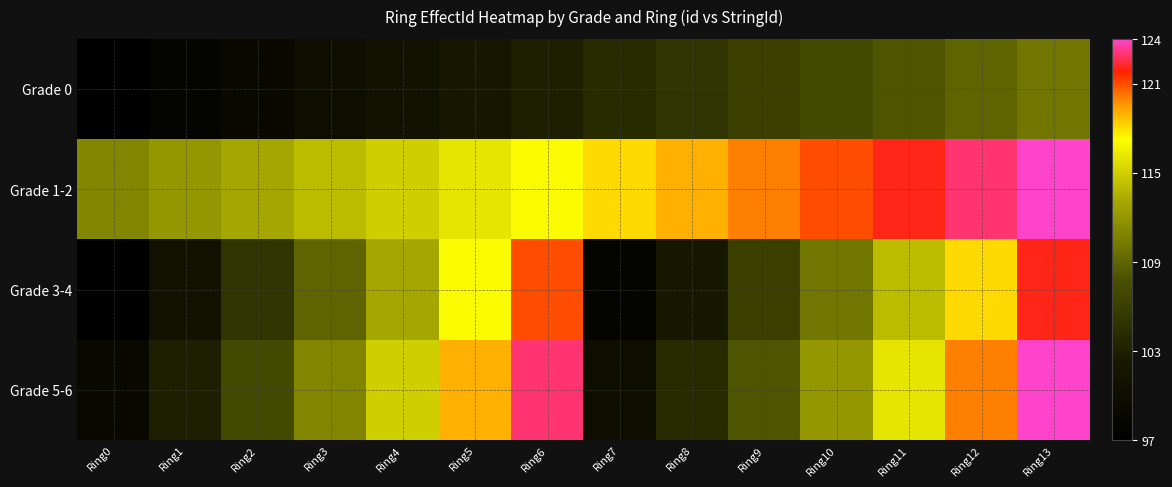

Reading left to right, list all the values displayed in this chart.

Grade 0: Ring0=97	Ring1=98	Ring2=99	Ring3=100	Ring4=101	Ring5=102	Ring6=103	Ring7=104	Ring8=105	Ring9=106	Ring10=107	Ring11=108	Ring12=109	Ring13=110
Grade 1-2: Ring0=111	Ring1=112	Ring2=113	Ring3=114	Ring4=115	Ring5=116	Ring6=117	Ring7=118	Ring8=119	Ring9=120	Ring10=121	Ring11=122	Ring12=123	Ring13=124
Grade 3-4: Ring0=97	Ring1=101	Ring2=105	Ring3=109	Ring4=113	Ring5=117	Ring6=121	Ring7=98	Ring8=102	Ring9=106	Ring10=110	Ring11=114	Ring12=118	Ring13=122
Grade 5-6: Ring0=99	Ring1=103	Ring2=107	Ring3=111	Ring4=115	Ring5=119	Ring6=123	Ring7=100	Ring8=104	Ring9=108	Ring10=112	Ring11=116	Ring12=120	Ring13=124